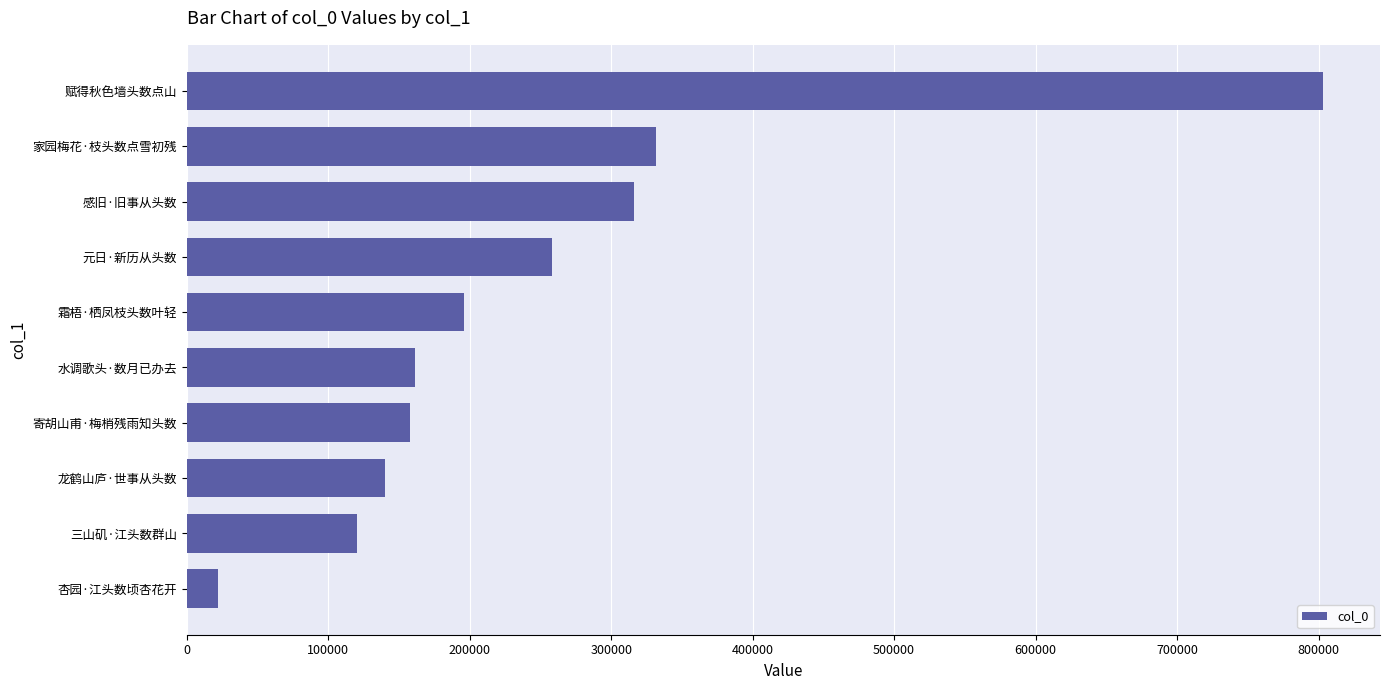

Is it true that the value at 寄胡山甫·梅梢残雨知头数 is 157572?

True